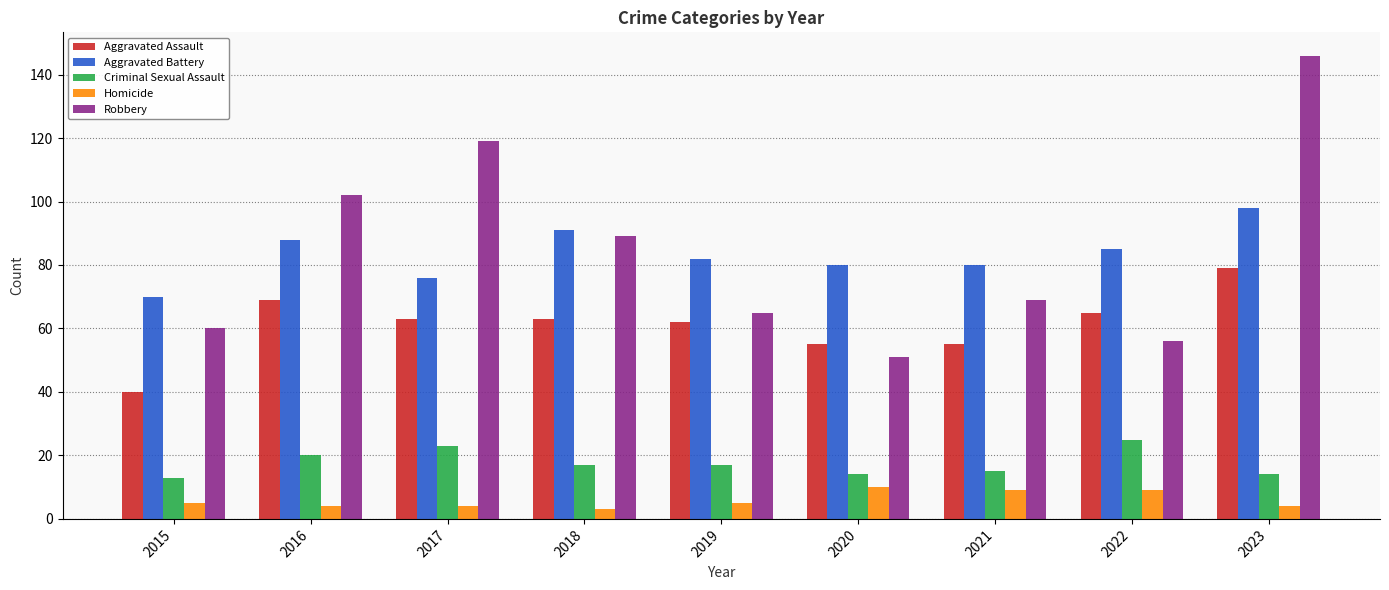

How many bars are there in each group?

5